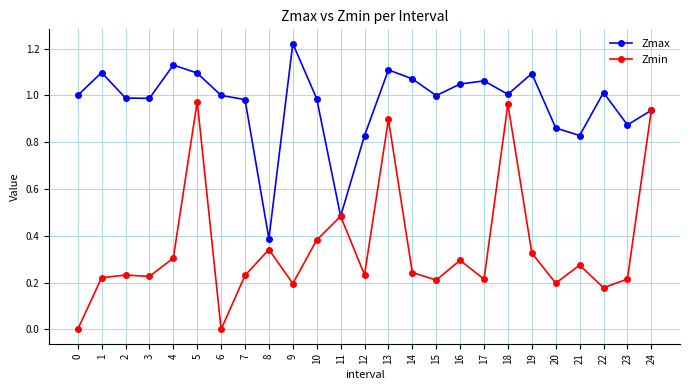

At which category does Zmax reach its first local peak?

1